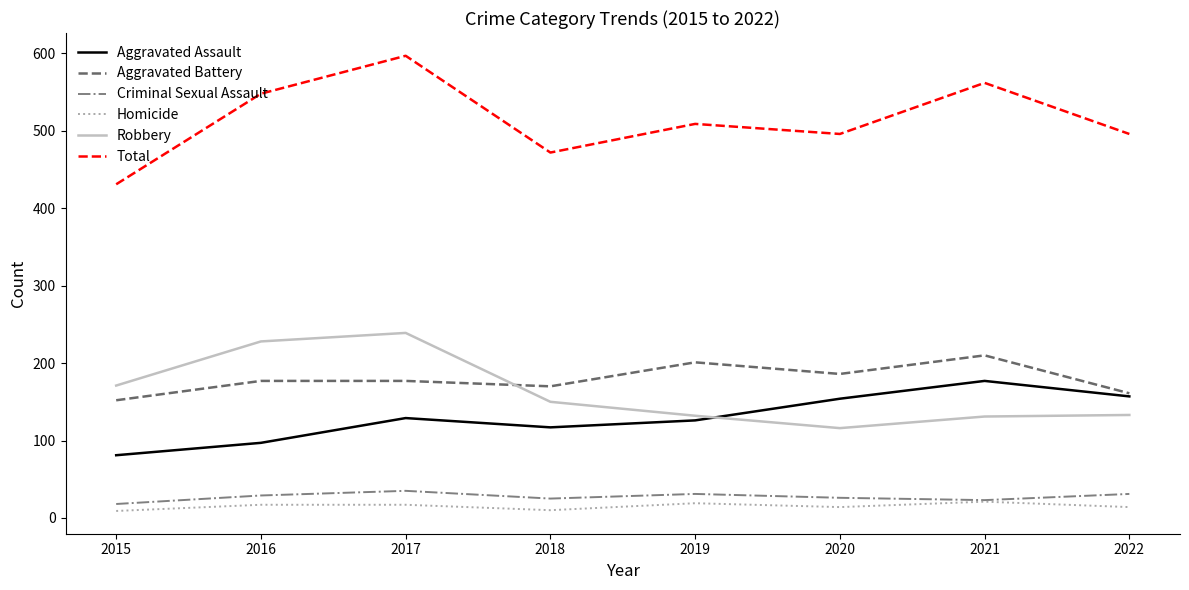

How many lines are shown in the chart?

6